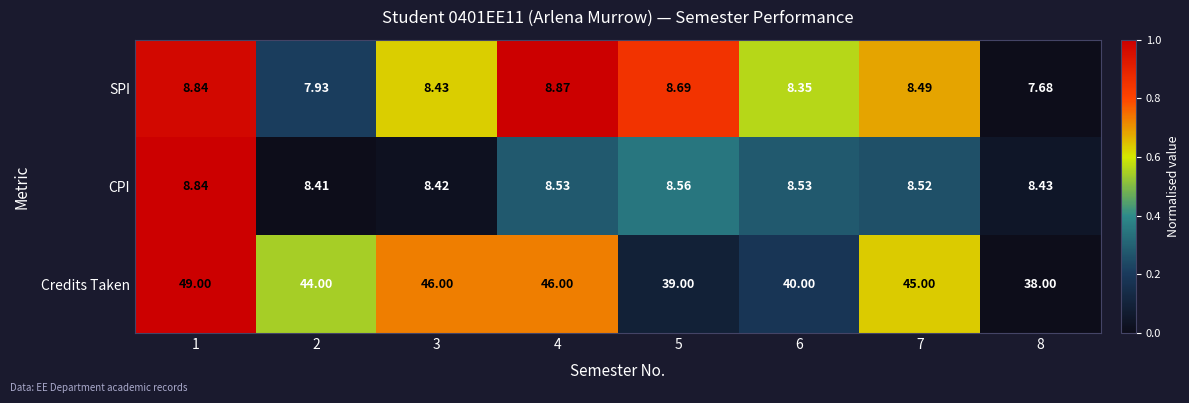

Which series has the widest spread of values?

Credits Taken